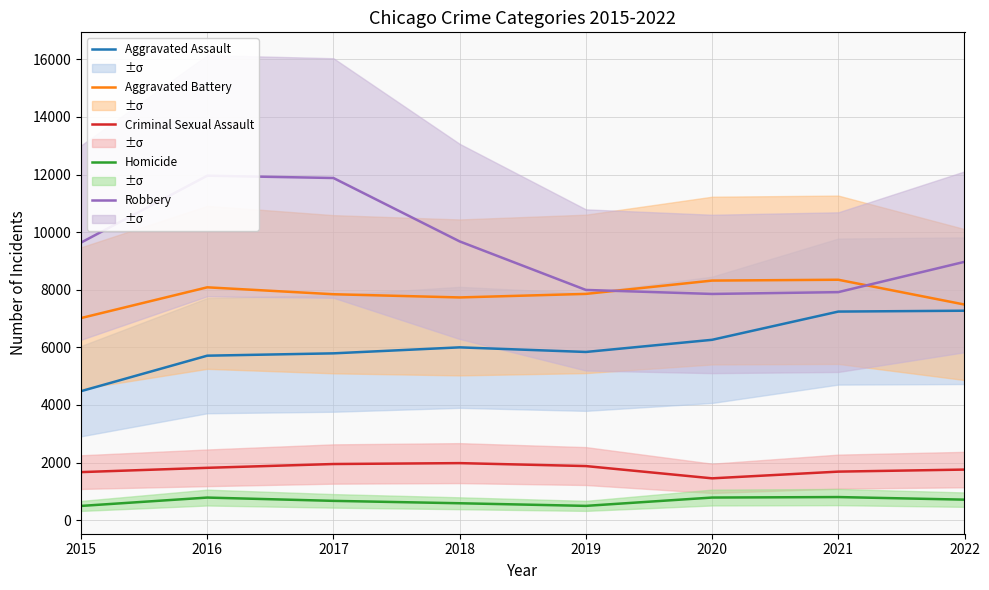

What is the difference between the second highest and minimum values in the Robbery series?

4025